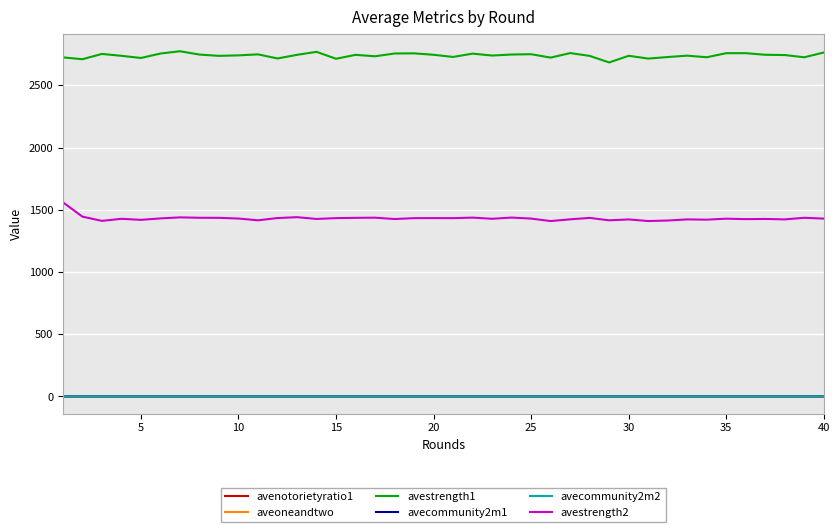

What is the maximum value shown in the chart?

2773.9